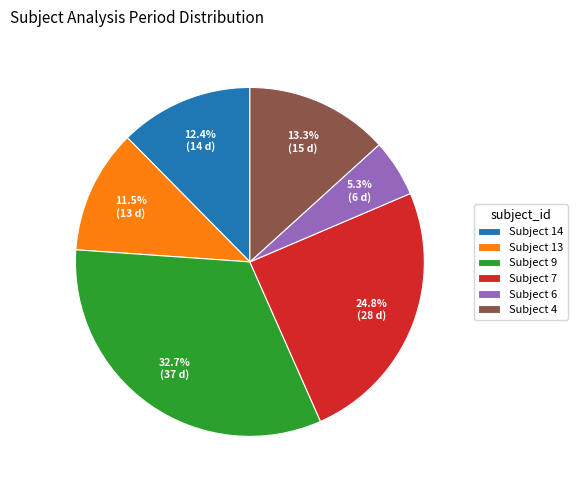

Is there any slice that represents more than half of the pie?

No